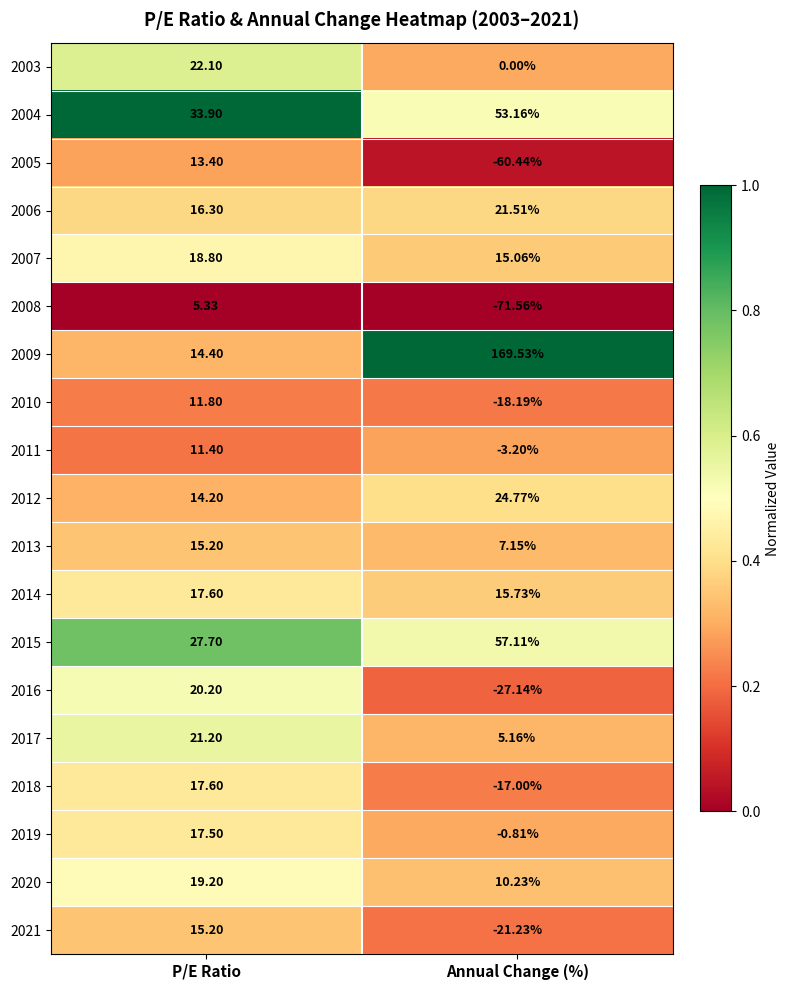

At how many categories does at least one series exceed 0?

2